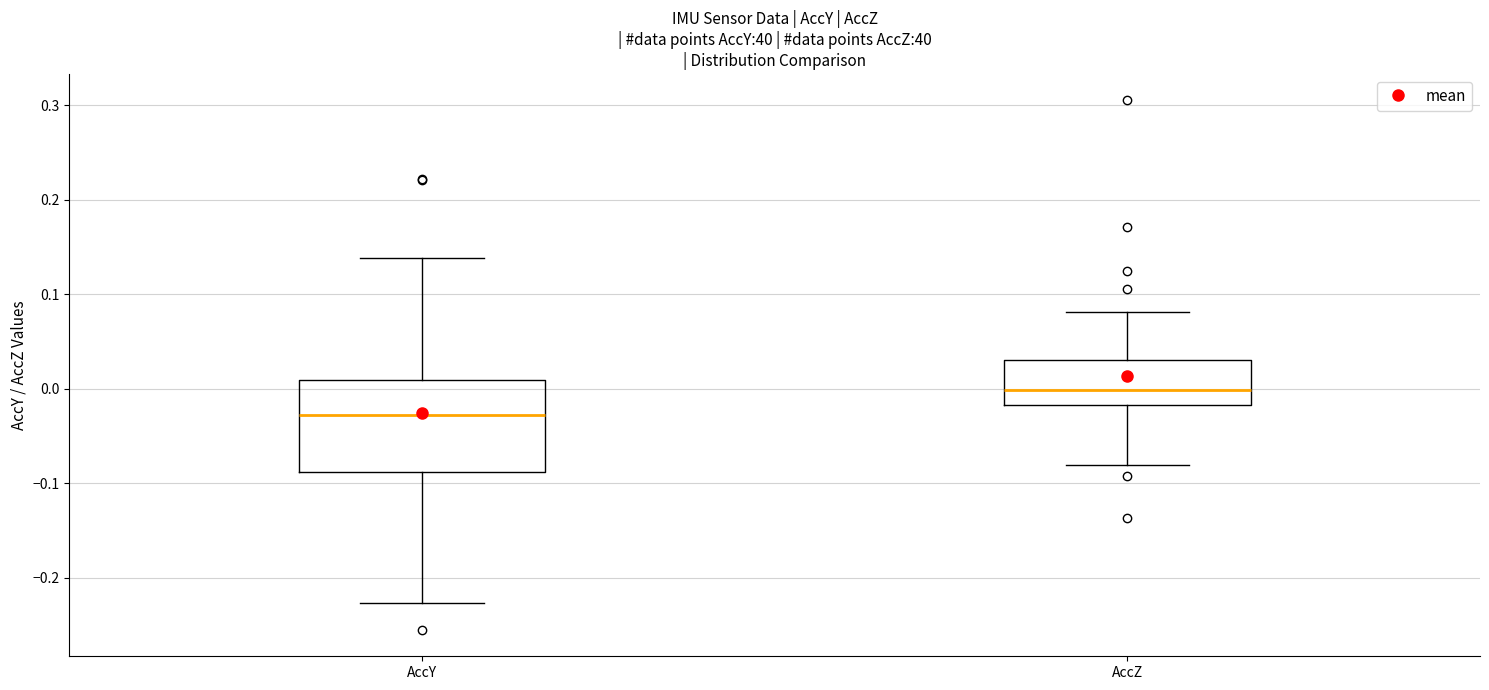

Reading left to right, transcribe this box plot: for each box, give where its median line is, the range the box spans, and where its two whiskers end, as read against the y-axis. The values are not printed on the chart, so give them approximately, as read against the axis.

AccY: median -0.03, box -0.09 to 0.01, whiskers -0.23 to 0.14
AccZ: median 0.00, box -0.02 to 0.03, whiskers -0.08 to 0.08